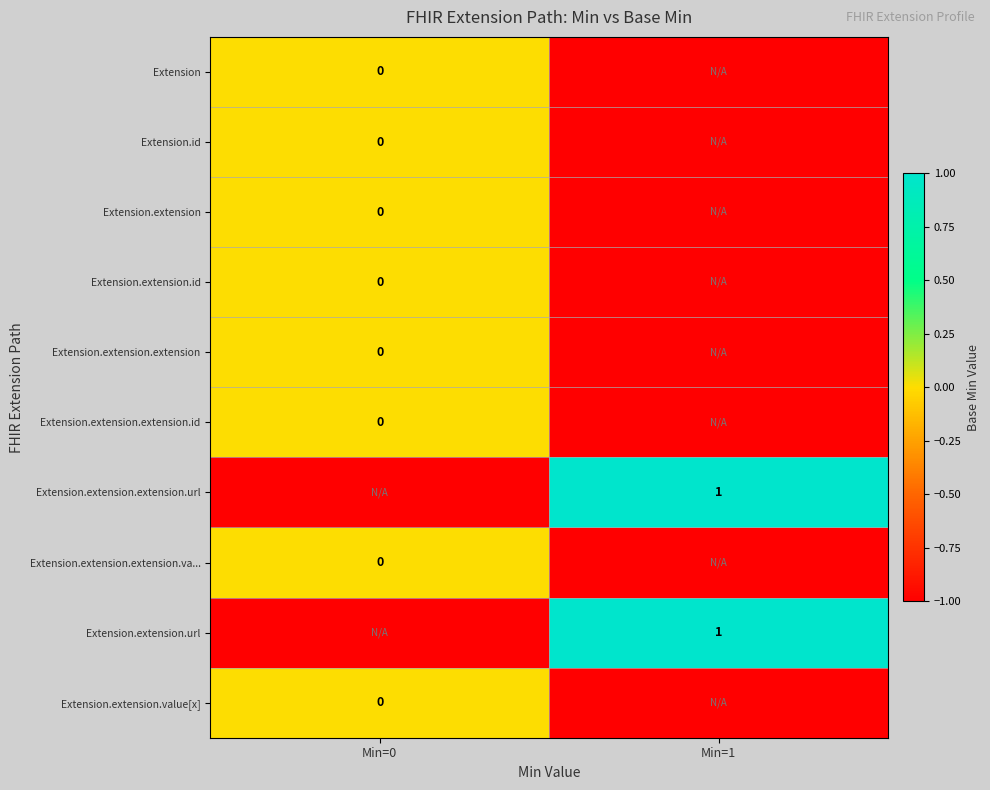

Is the value of Extension.extension.extension.va... at Min=0 greater than the value of Extension.extension.extension.url at Min=1?

No